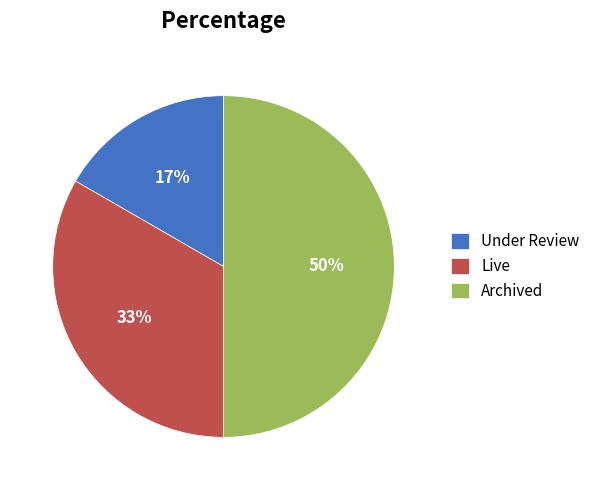

Which slice is the largest?

Archived